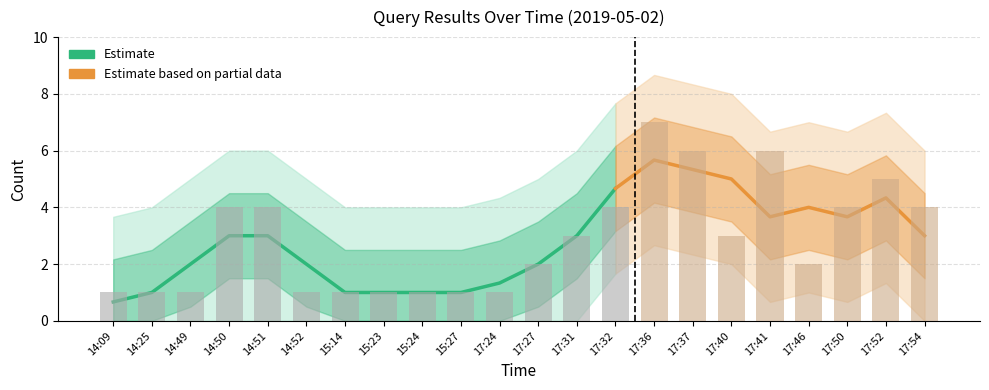

Which category has the highest value across all series?

17:36